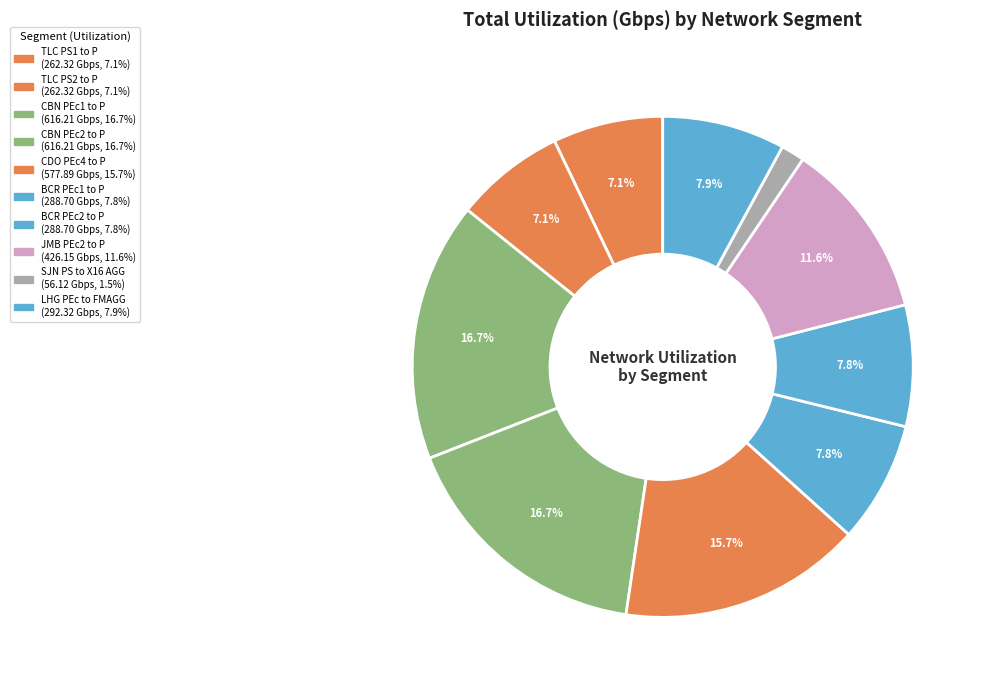

Is the sum of CDO PEc4 to P and TLC PS1 to P greater than half?

No